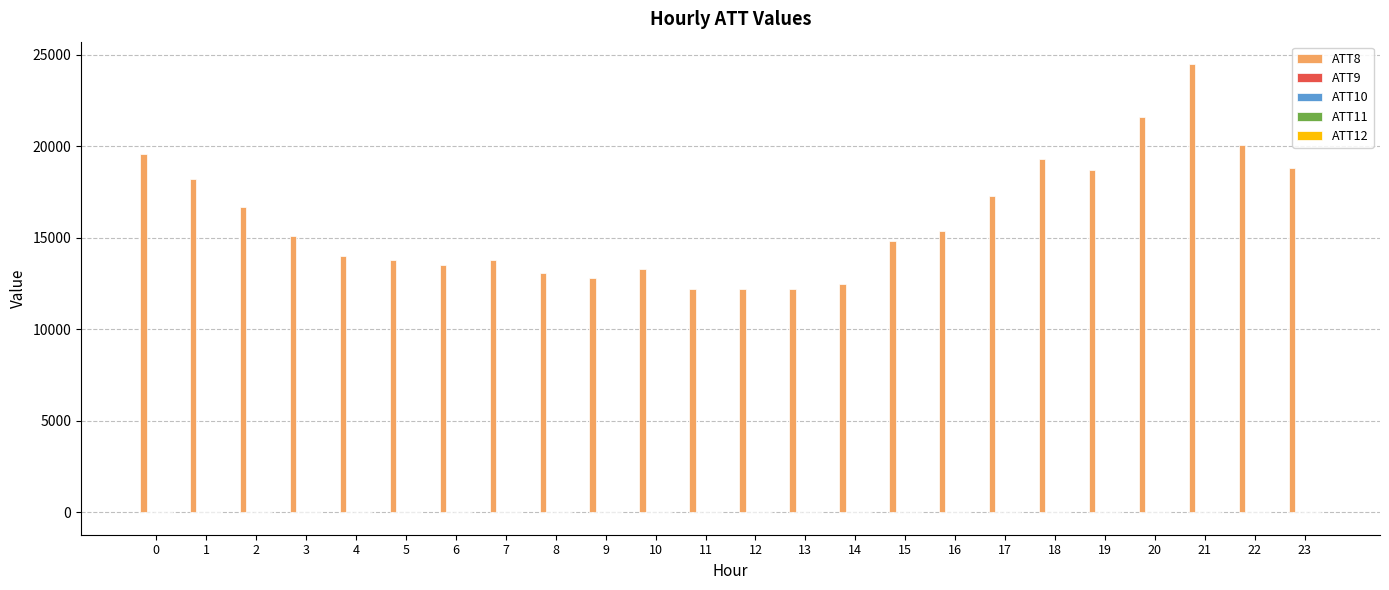

Which series has the largest total across all categories?

ATT8